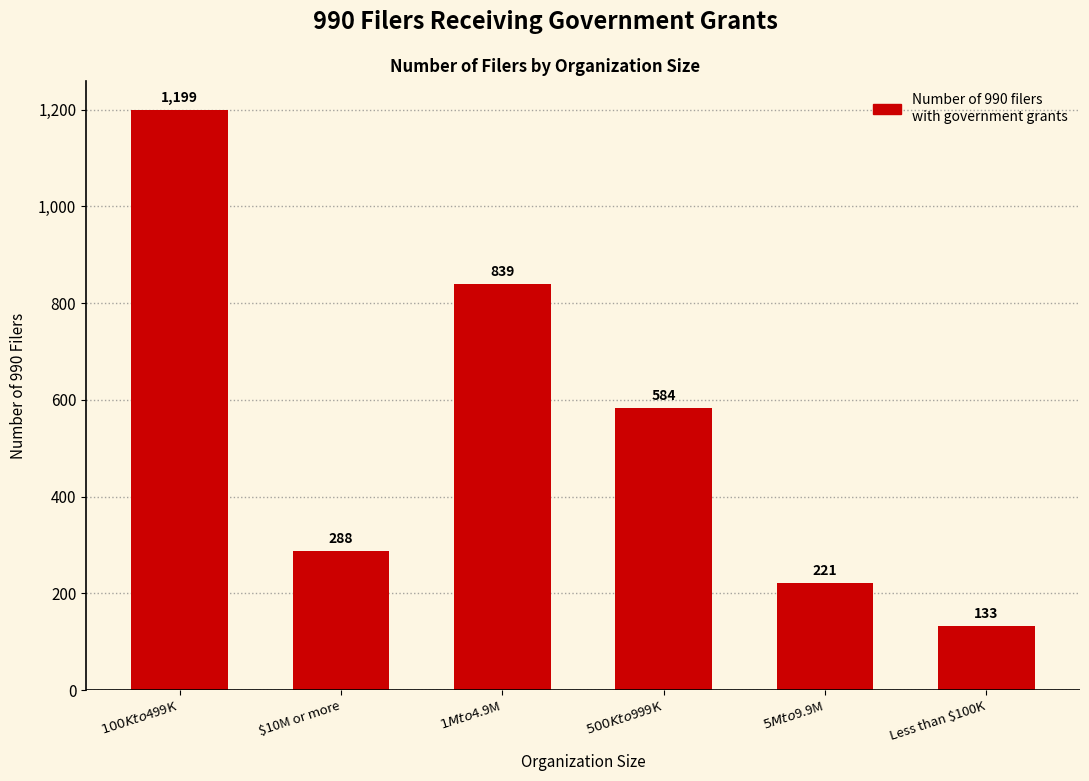

Does the chart contain stacked bars?

No